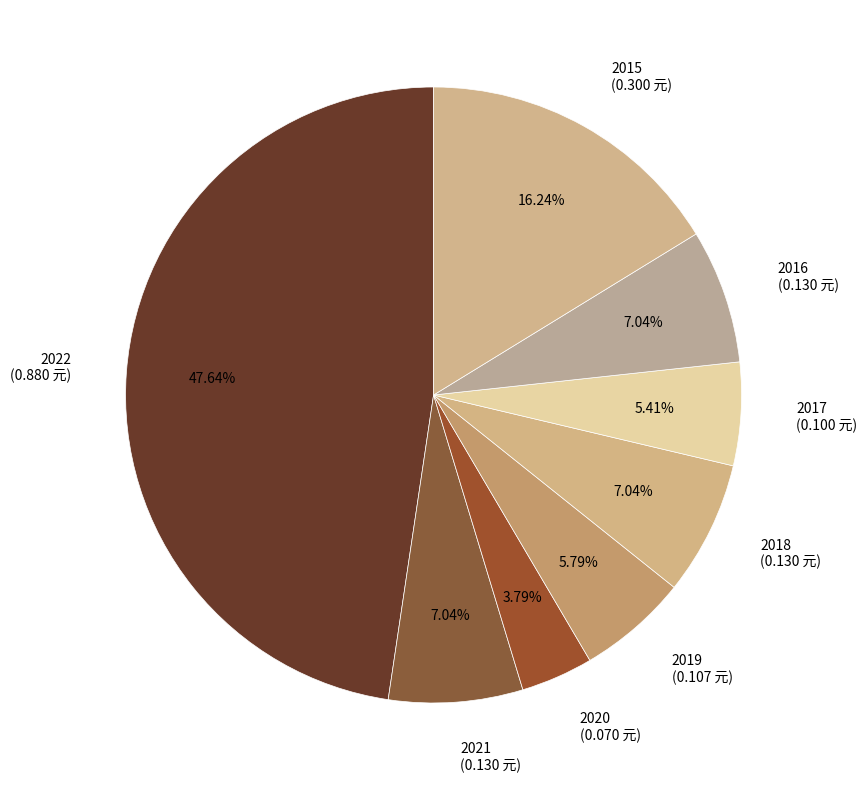

Is 2017 the majority of the pie?

No